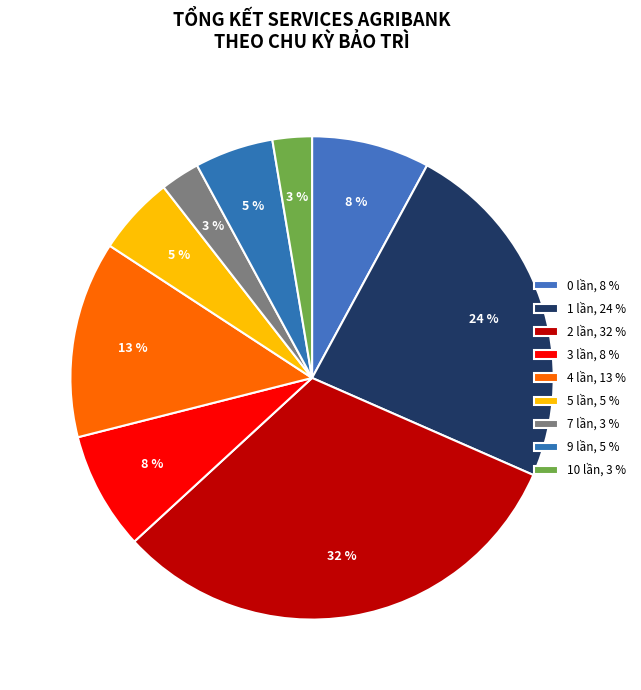

Count the number of slices in the pie.

9